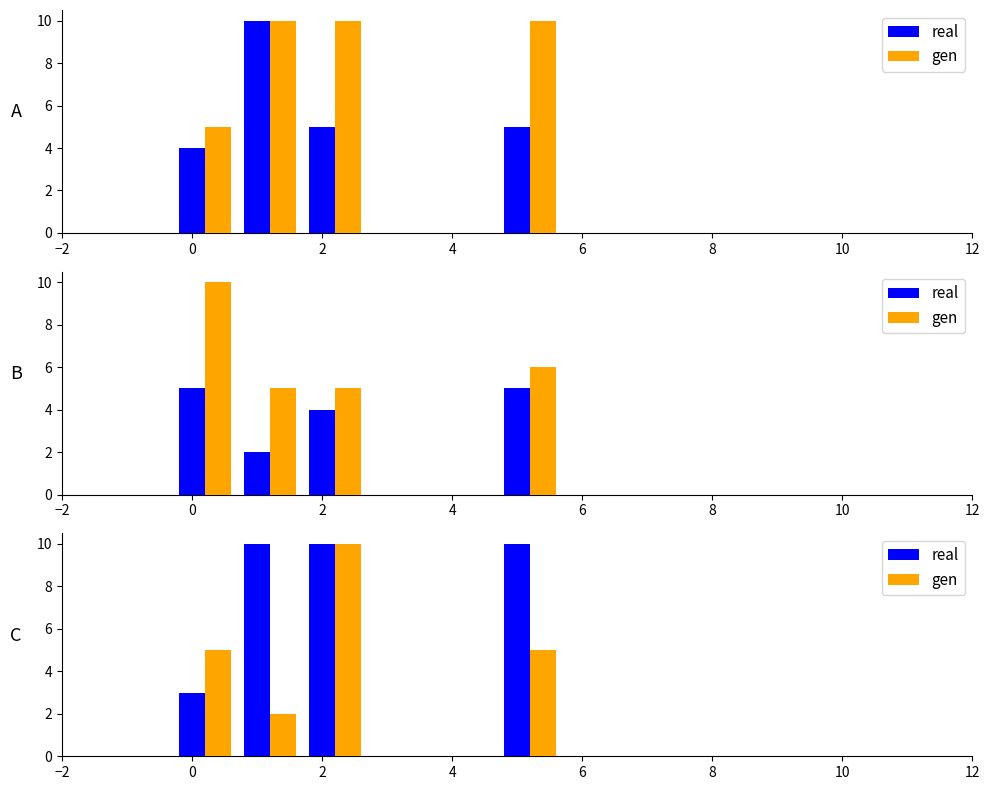

Does the chart contain any negative values?

No